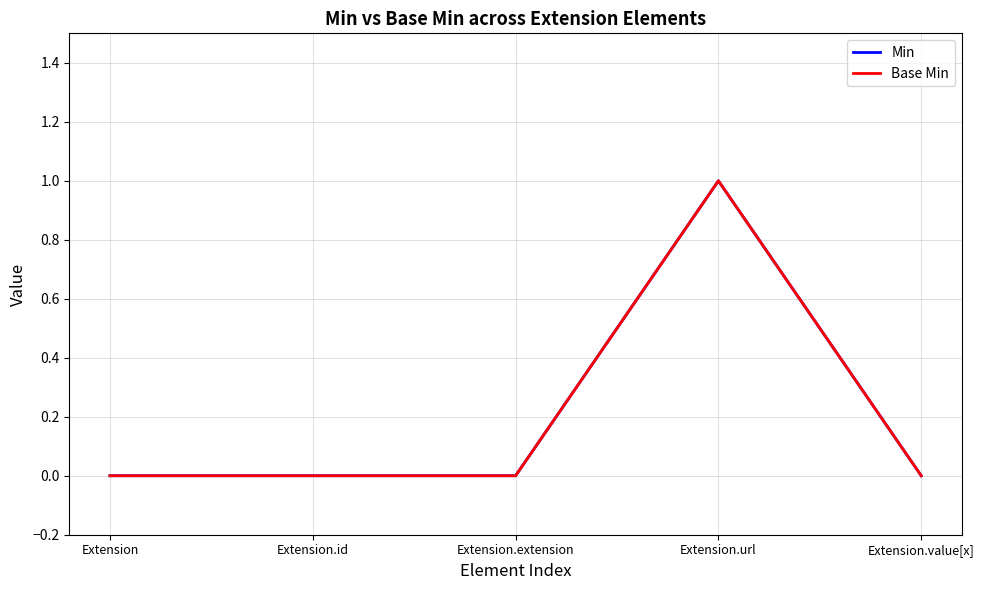

What is the maximum value for Min?

1